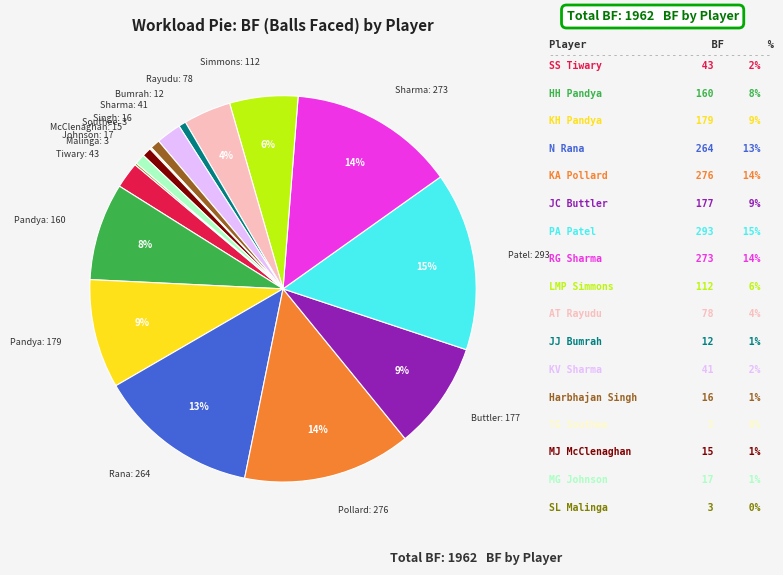

Does any single category account for the majority?

No